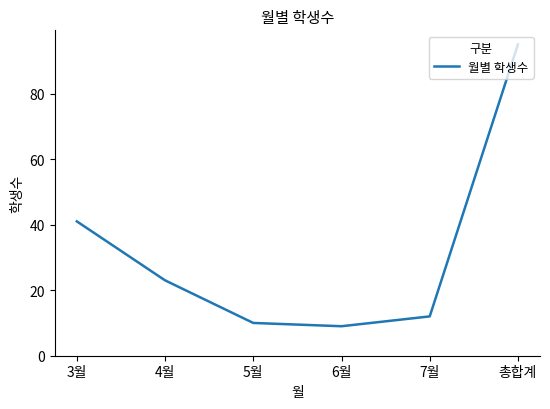

The chart shows a value of 9 at 6월. True or false?

True